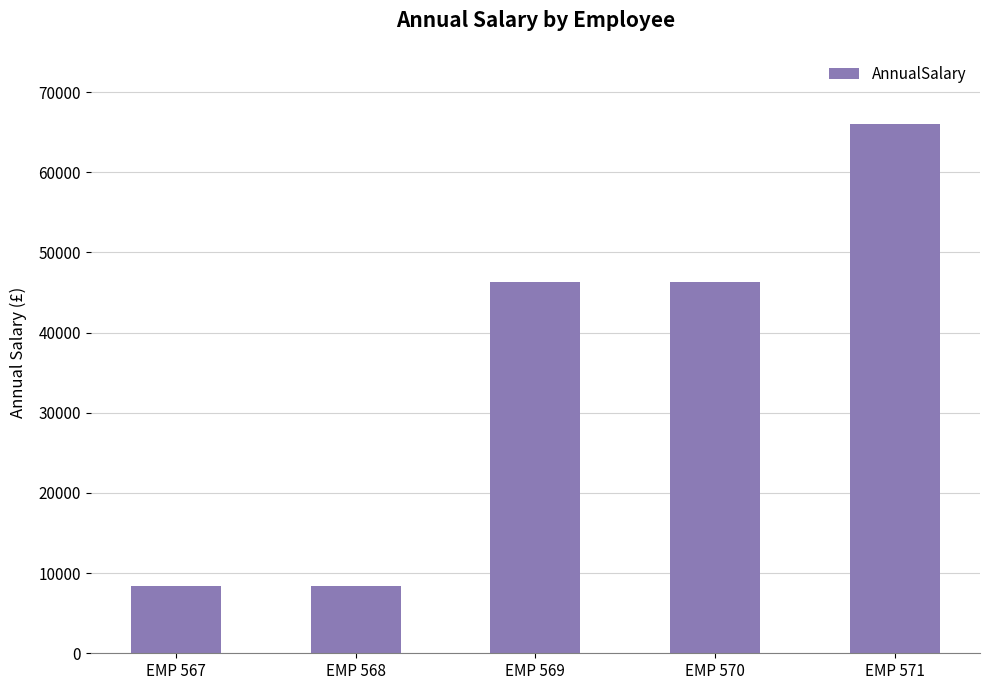

Where does the data first go above 46356?

EMP 569